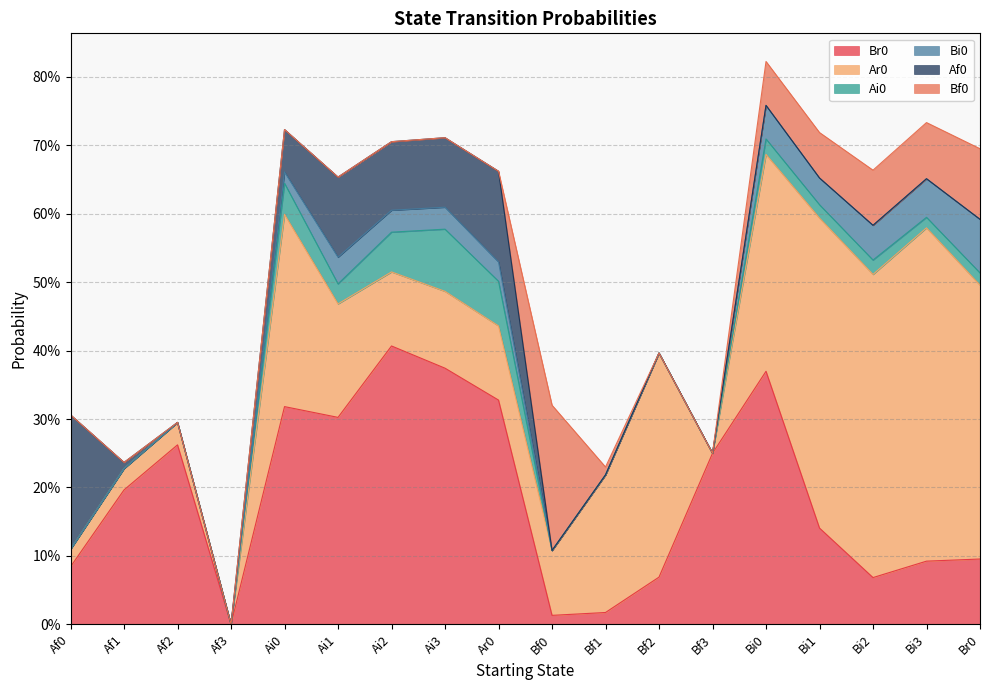

True or false: Ar0 and Ai0 cross at least once.

False